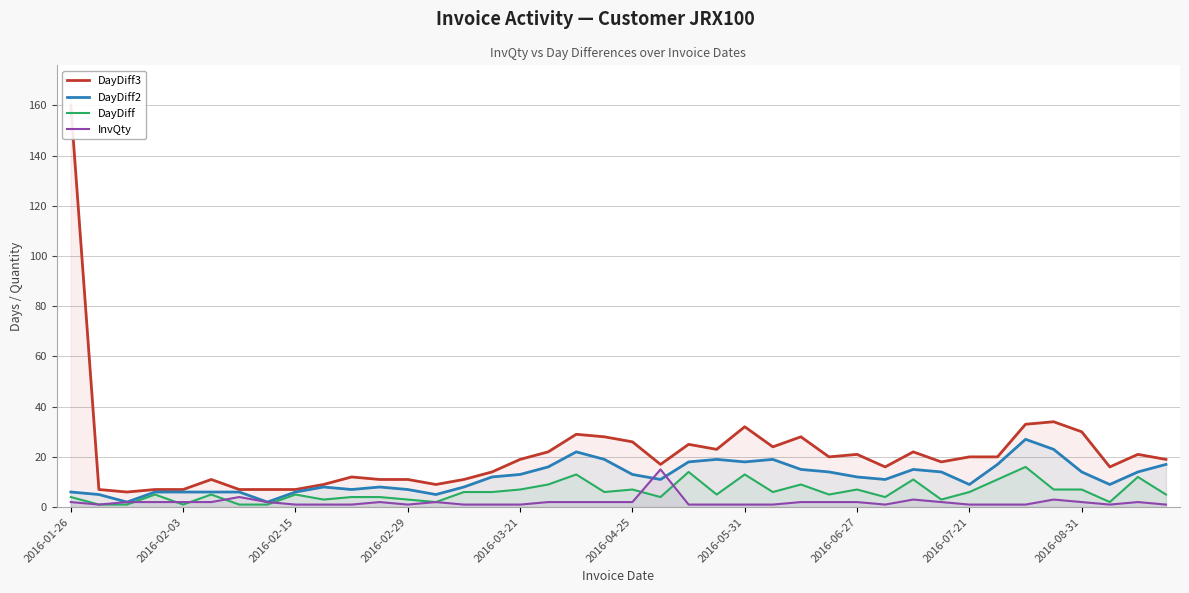

Reading left to right, what are all the values shown in this chart?

DayDiff3: 160	7	6	7	7	11	7	7	7	9	12	11	11	9	11	14	19	22	29	28	26	17	25	23	32	24	28	20	21	16	22	18	20	20	33	34	30	16	21	19
DayDiff2: 6	5	2	6	6	6	6	2	6	8	7	8	7	5	8	12	13	16	22	19	13	11	18	19	18	19	15	14	12	11	15	14	9	17	27	23	14	9	14	17
DayDiff: 4	1	1	5	1	5	1	1	5	3	4	4	3	2	6	6	7	9	13	6	7	4	14	5	13	6	9	5	7	4	11	3	6	11	16	7	7	2	12	5
InvQty: 2	1	2	2	2	2	4	2	1	1	1	2	1	2	1	1	1	2	2	2	2	15	1	1	1	1	2	2	2	1	3	2	1	1	1	3	2	1	2	1